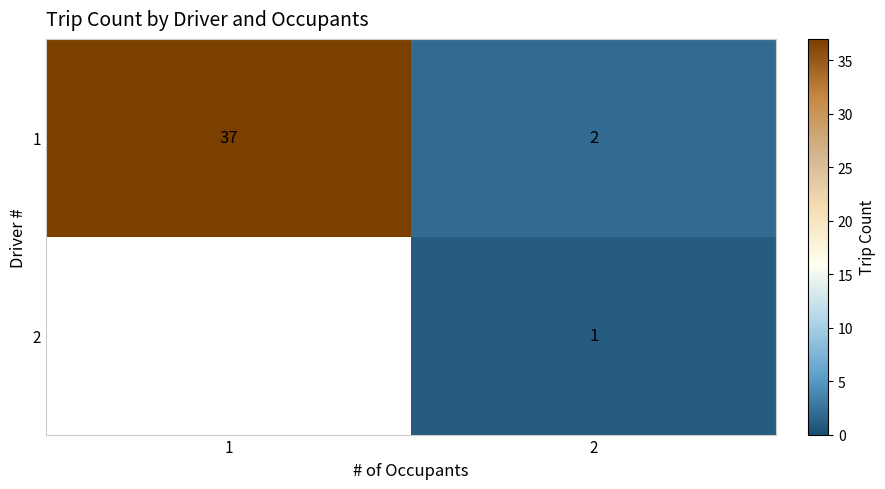

At 2, list the series in order from smallest to largest.

2, 1